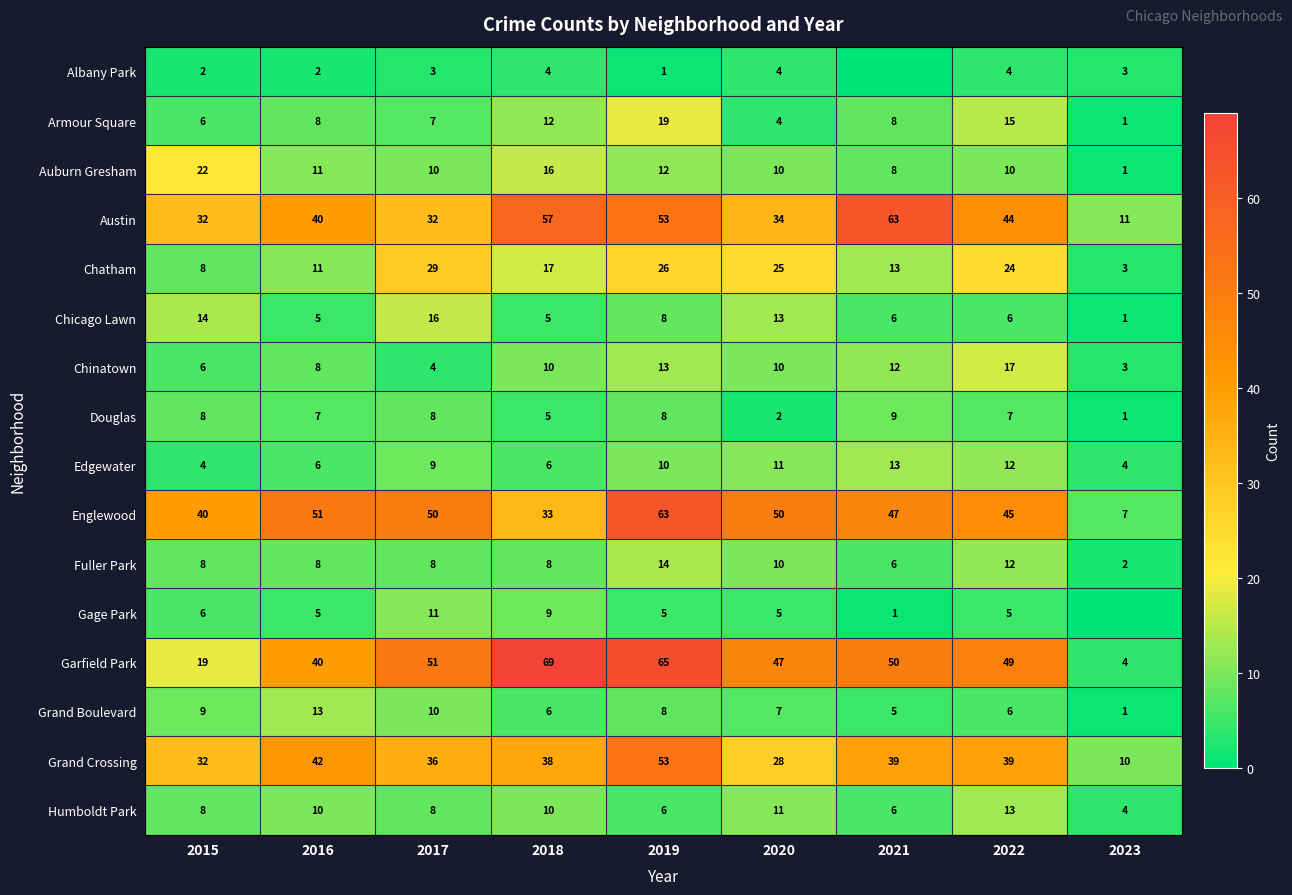

At which label does Chatham first exceed 17?

2017